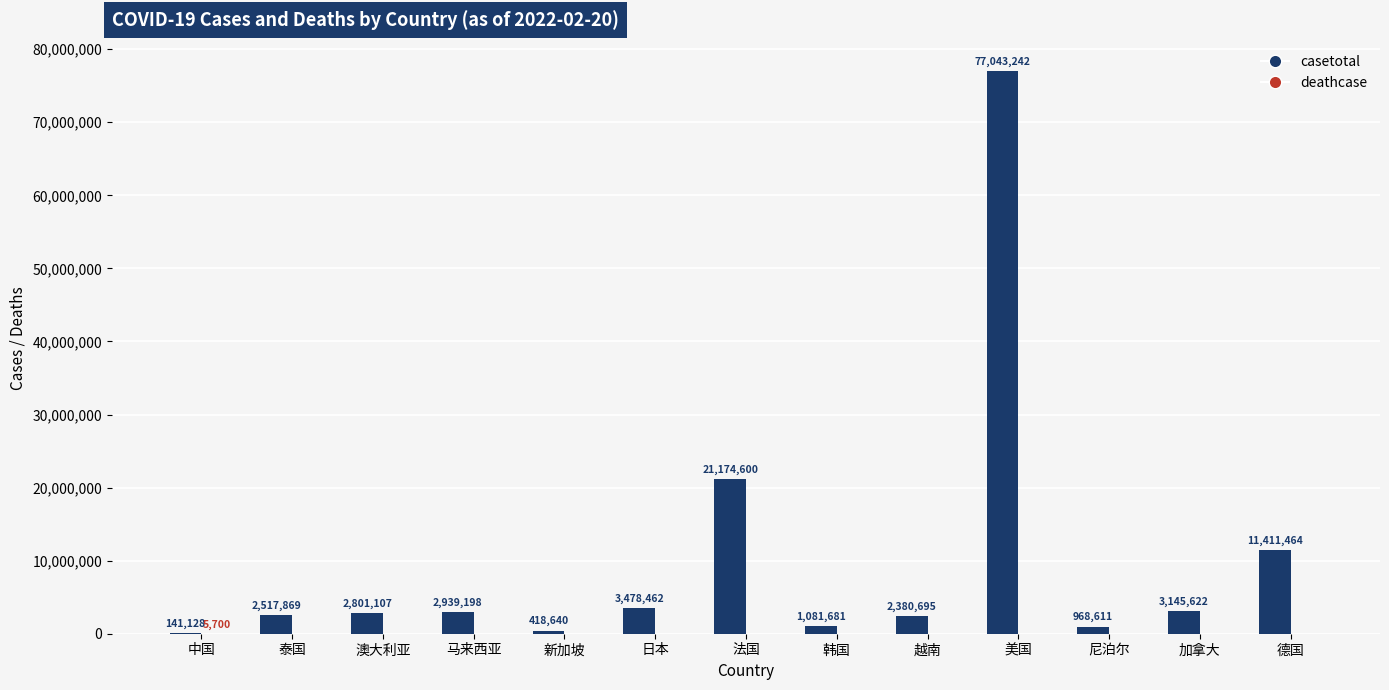

At which label is casetotal closest to 38592185?

法国